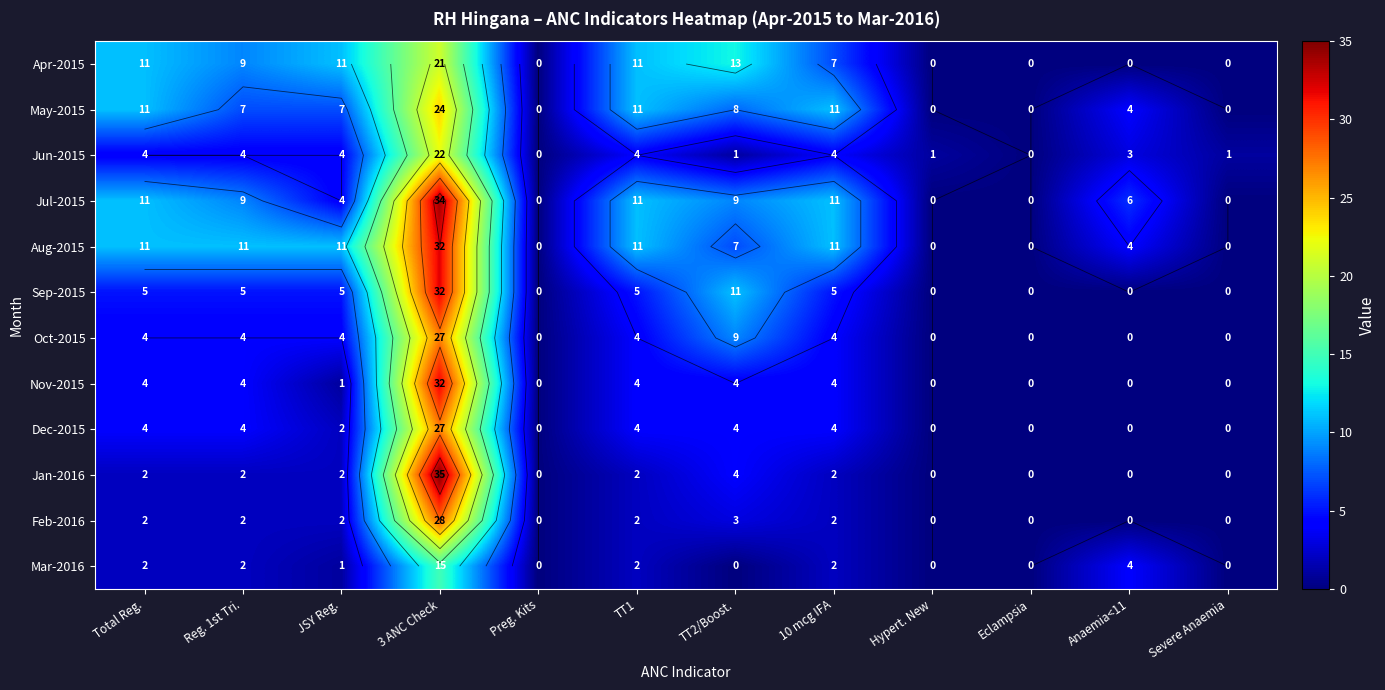

The value of Feb-2016 at Anaemia<11 is 0. True or false?

True